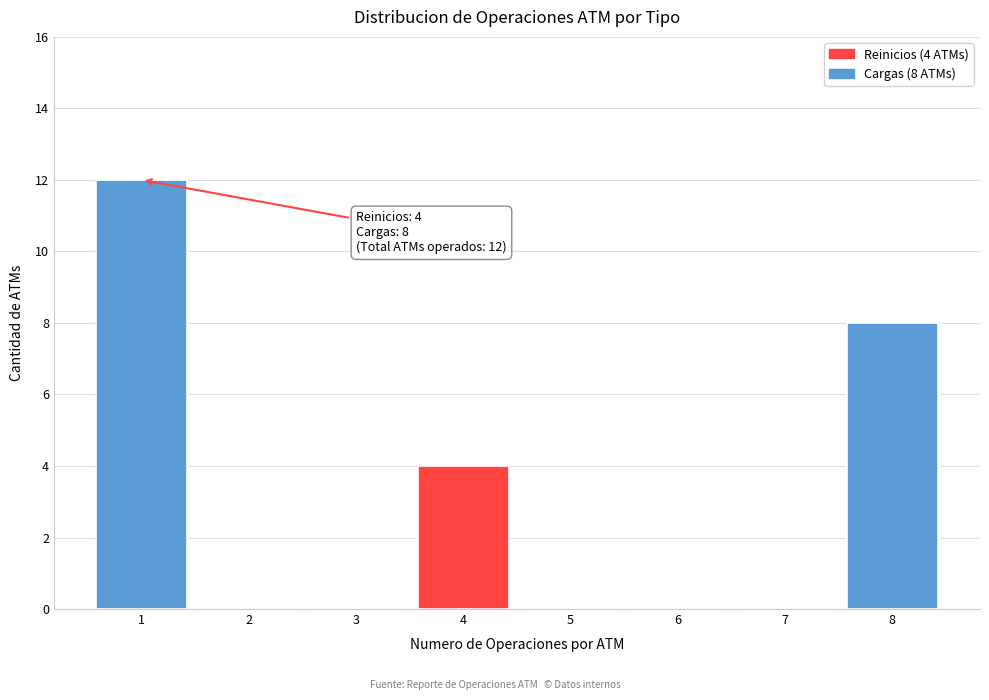

Reading left to right, extract all data points from this chart.

1=12	2=0	3=0	4=4	5=0	6=0	7=0	8=8